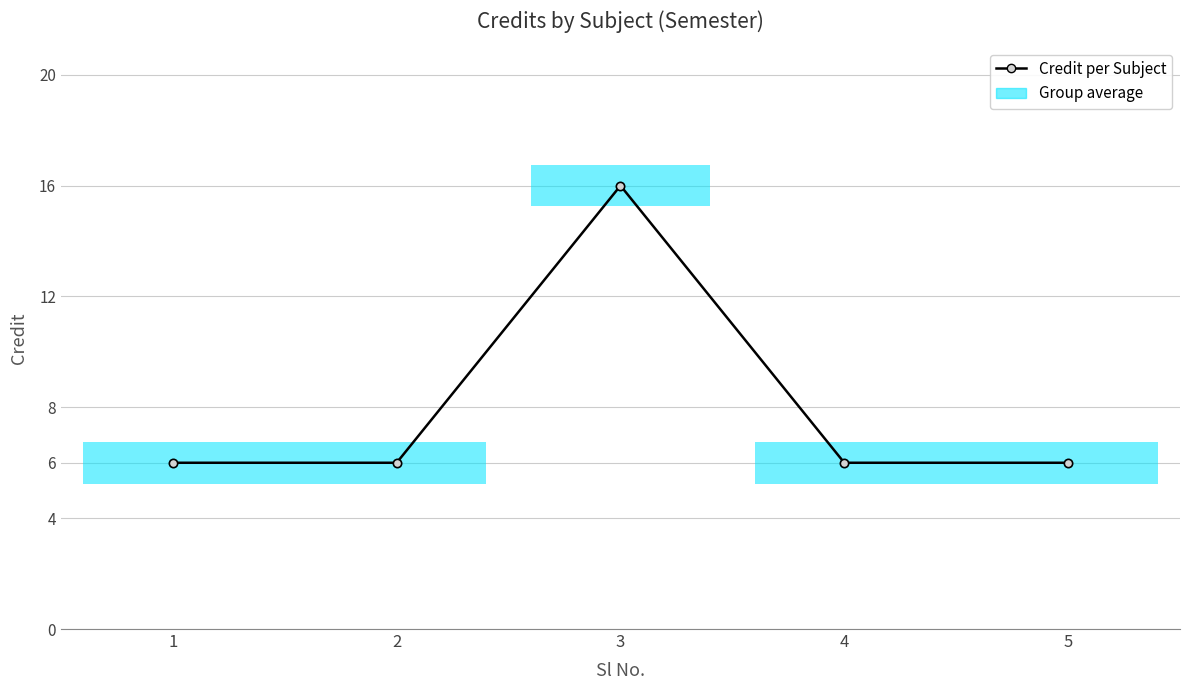

Count the number of values greater than 6.

1